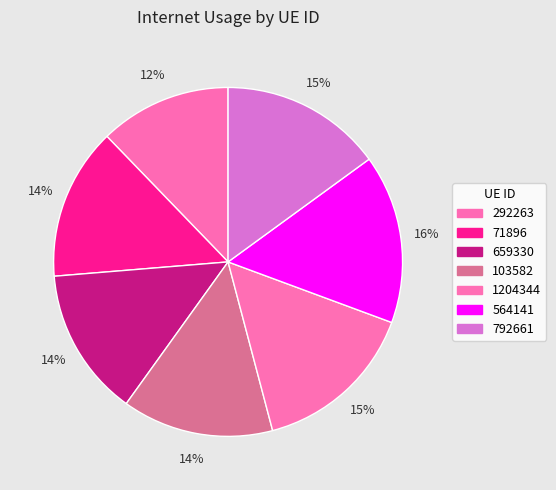

To the nearest percent, what percentage of the pie is 564141?

16%